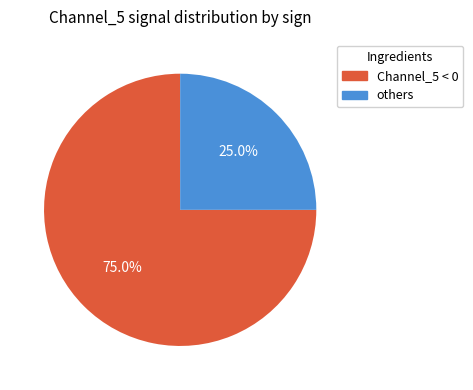

Is there any slice that represents more than half of the pie?

Yes